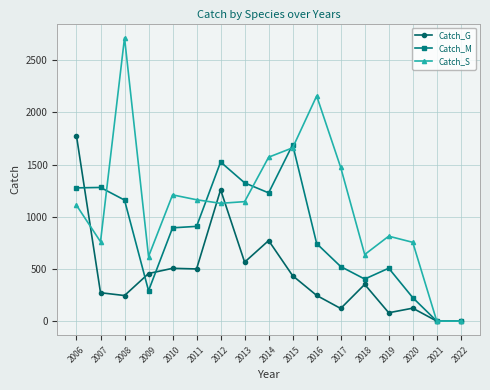

Where is the first local minimum for Catch_M?

2009